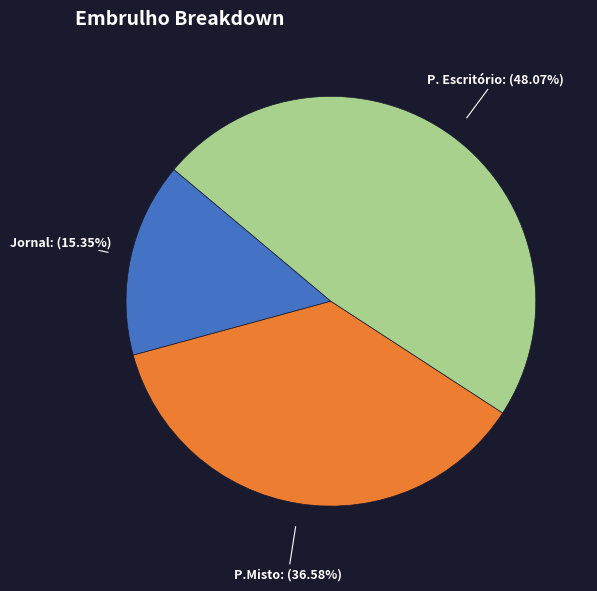

Is there any slice that represents more than half of the pie?

No